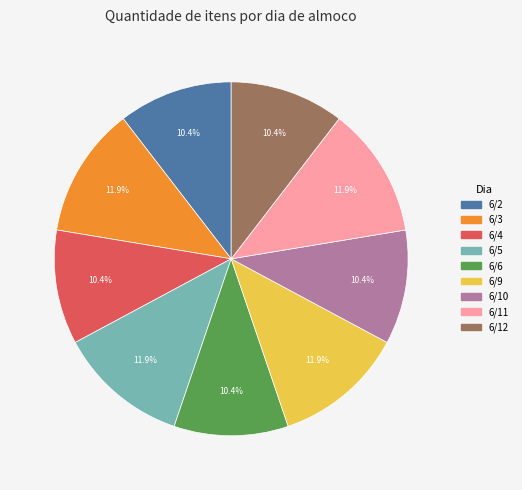

What percentage is NOT represented by 6/3?

88.1%